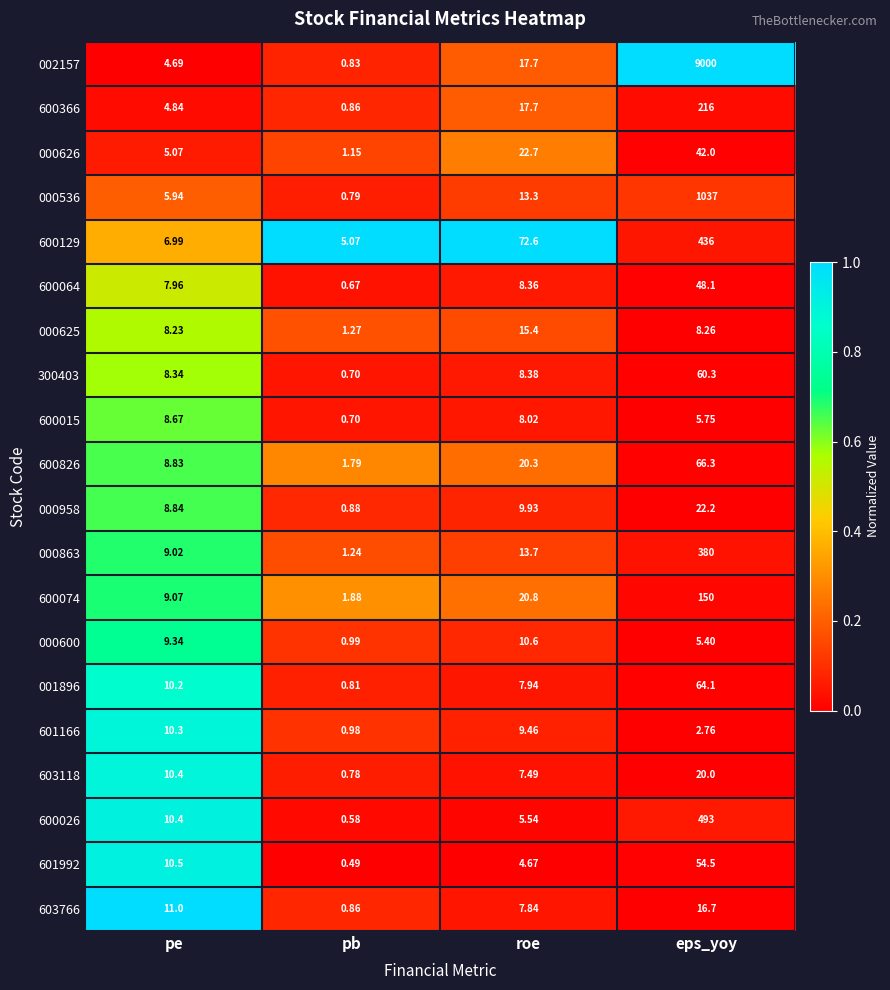

Which series changed the most between pb and eps_yoy?

002157